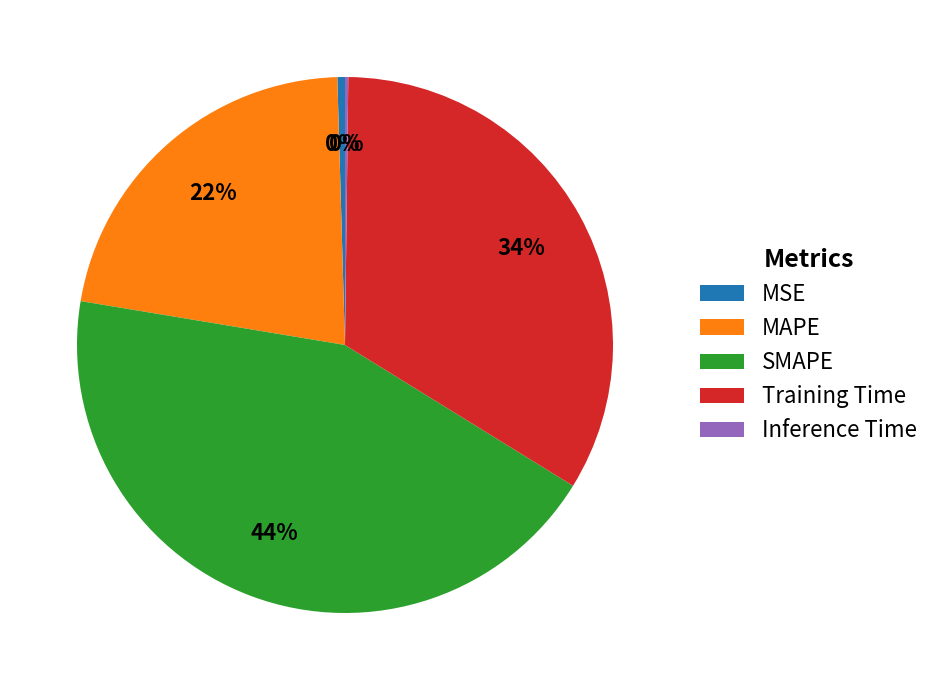

The MSE slice represents 0% of the pie. True or false?

True